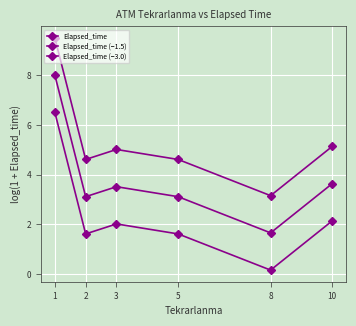

What is the sum of all Elapsed_time (−3.0) values?

14.1